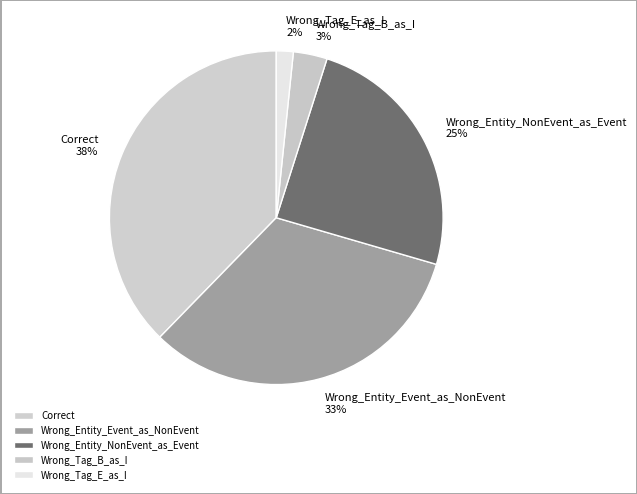

Between Wrong_Entity_NonEvent_as_Event and Correct, which is larger?

Correct